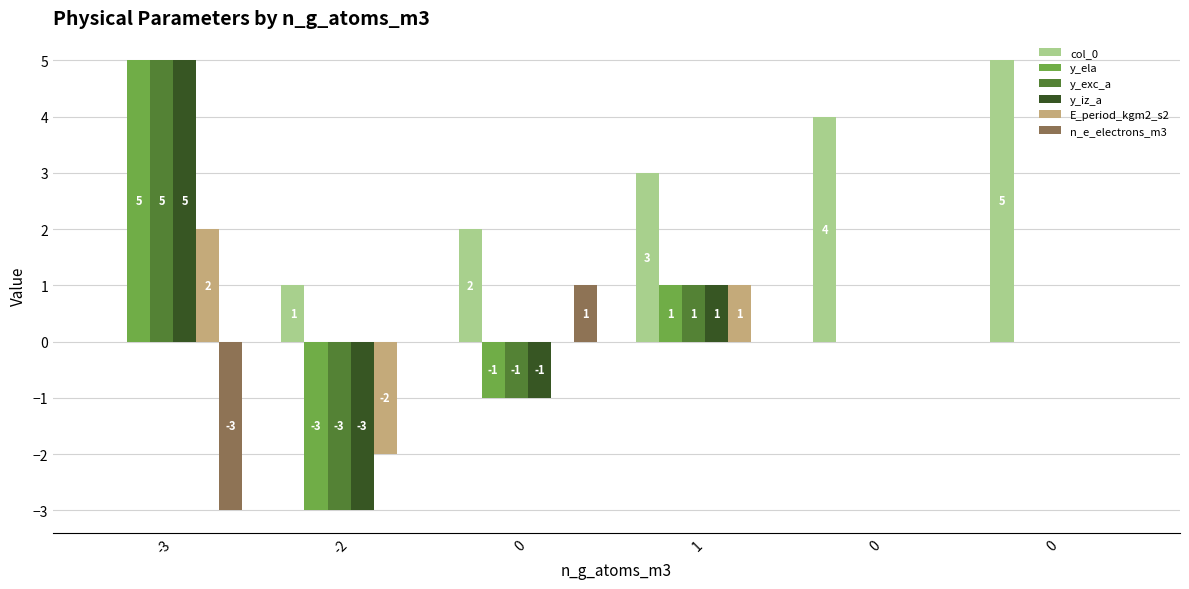

Which label corresponds to the smallest value in the chart?

-2